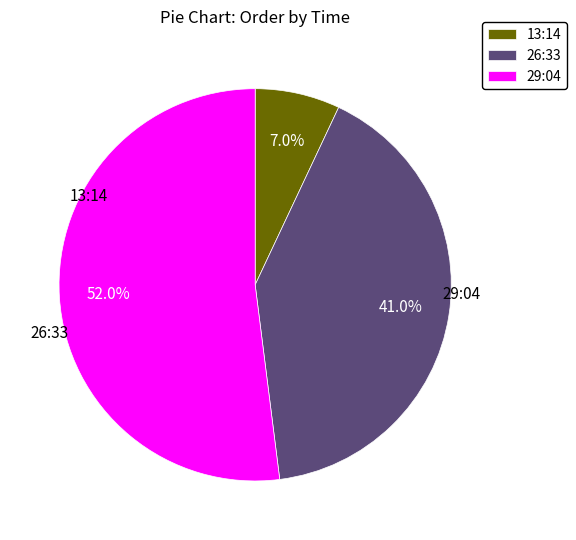

To the nearest percent, what percentage of the pie is 26:33?

41%